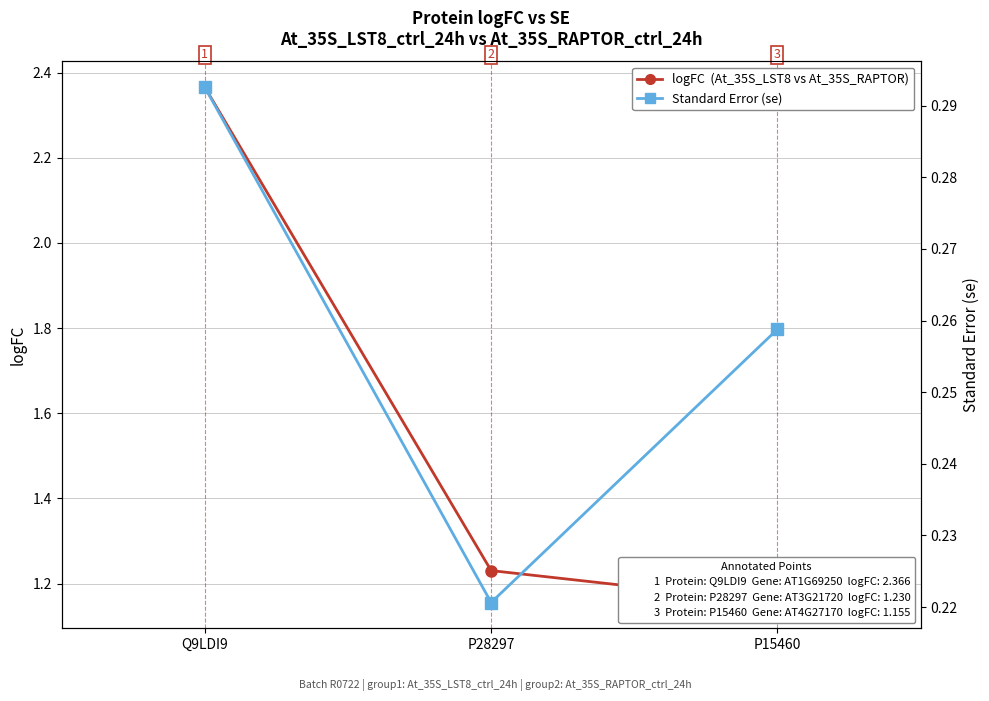

What is the label of the 1st point from the left?

Q9LDI9